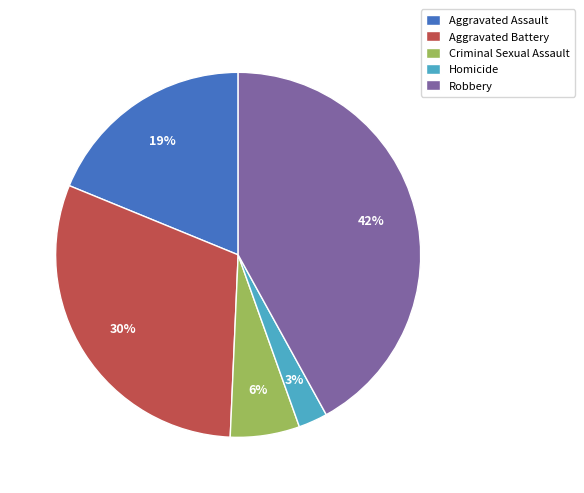

Does Robbery account for over 50% of the chart?

No